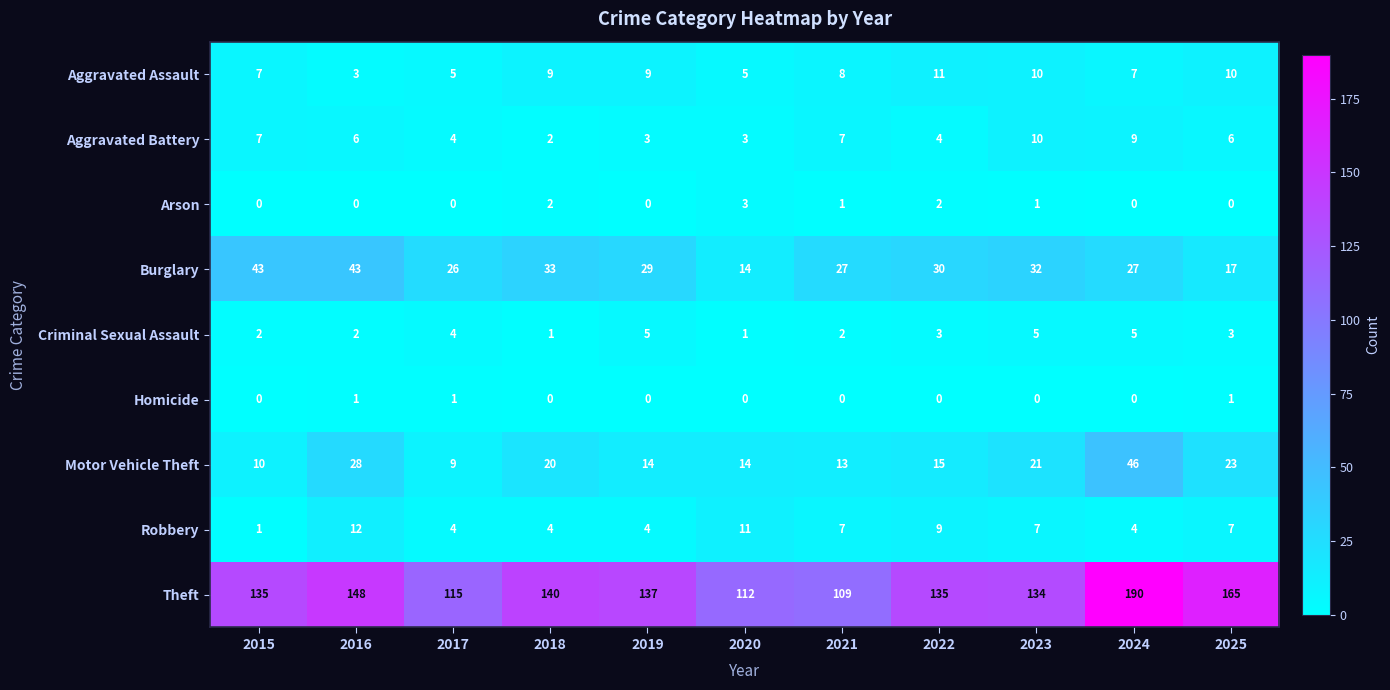

The Robbery series shows 7 at 2021. True or false?

True